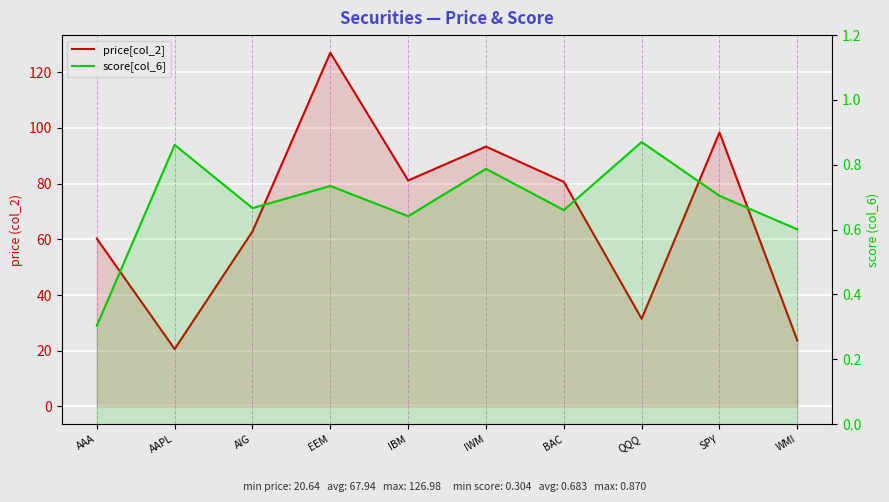

Count the score[col_6] values in the range 0 to 1.

10